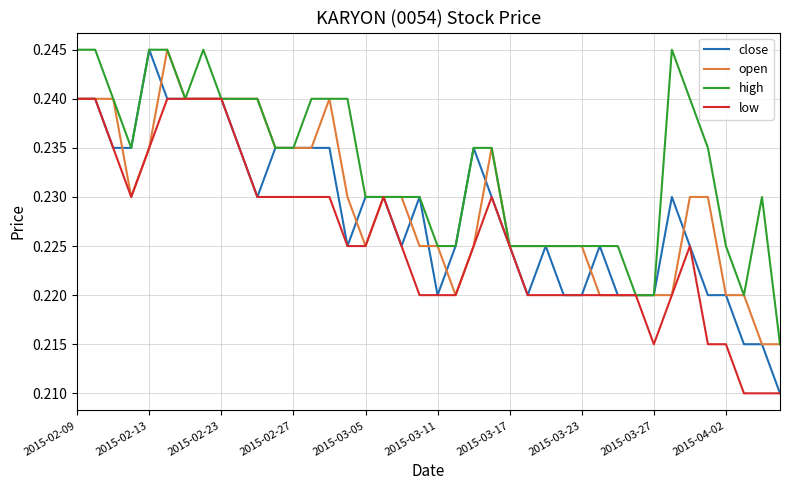

Which series has the largest total across all categories?

high